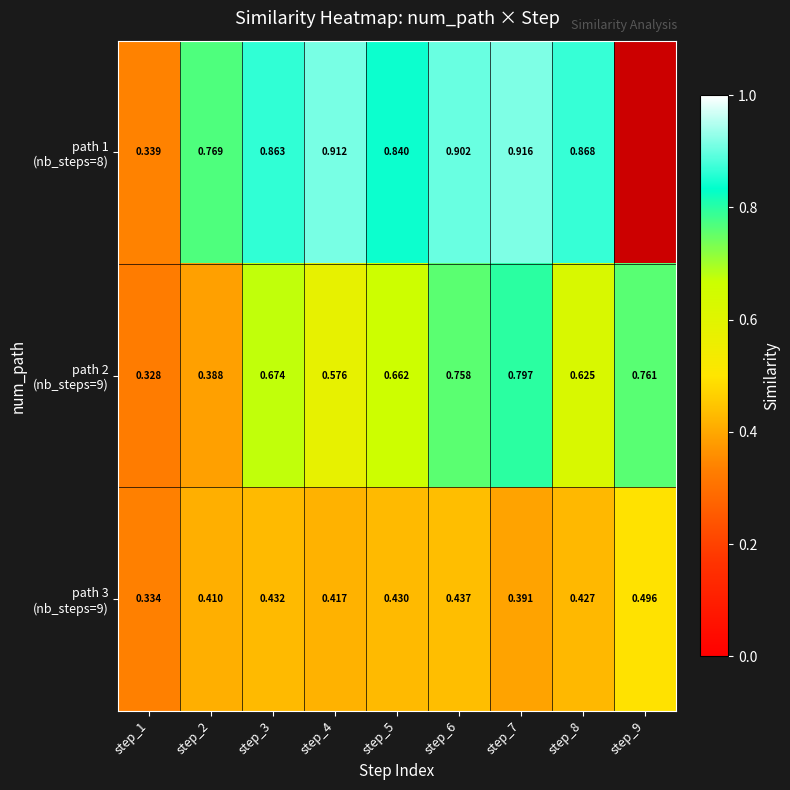

What is the spread (max minus min) of values at step_8?

0.4